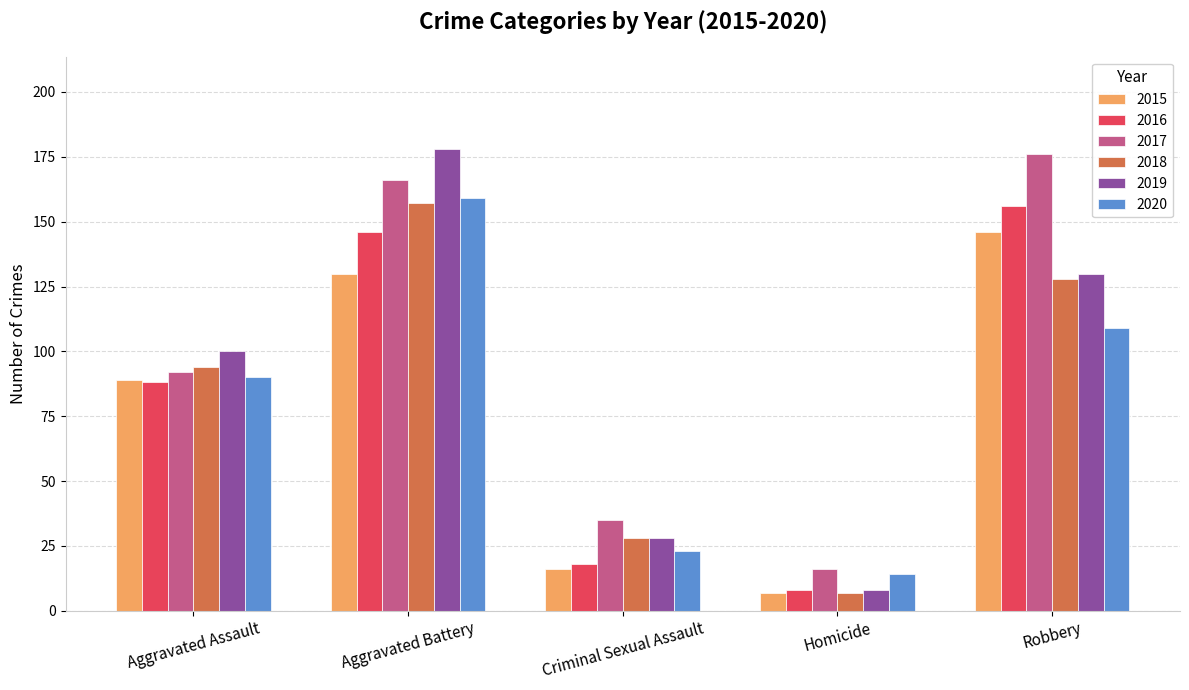

The 2016 series shows 31 at Aggravated Assault. True or false?

False